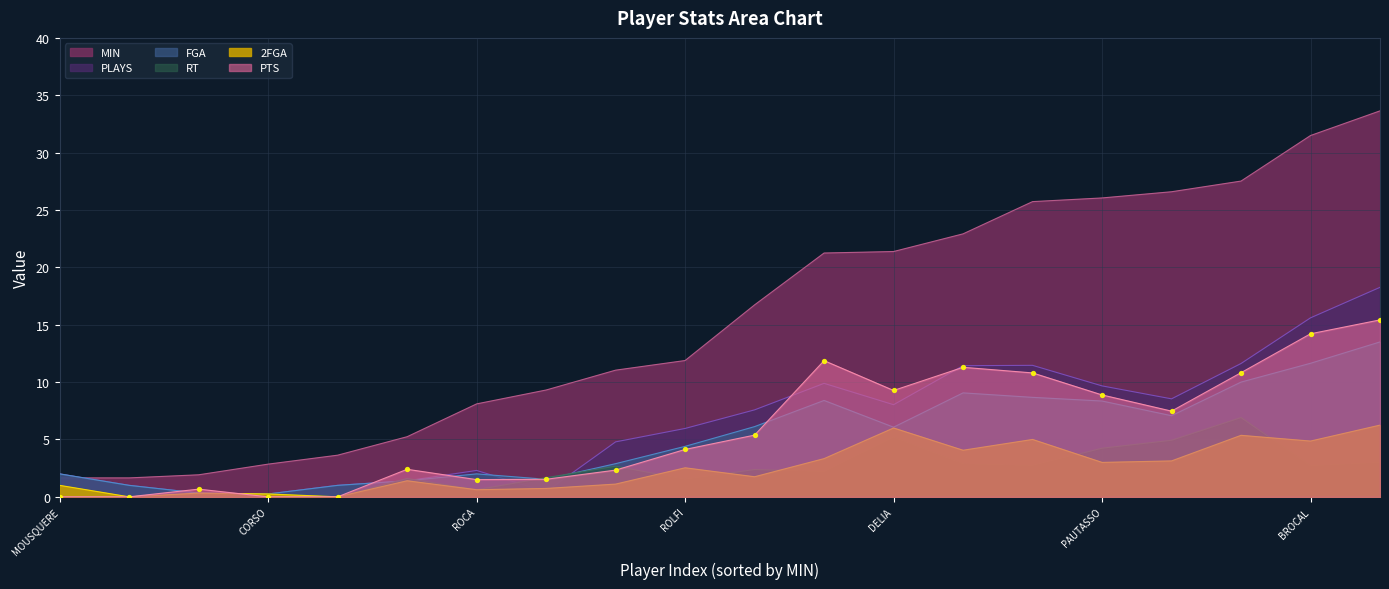

Which series has the largest total across all categories?

MIN